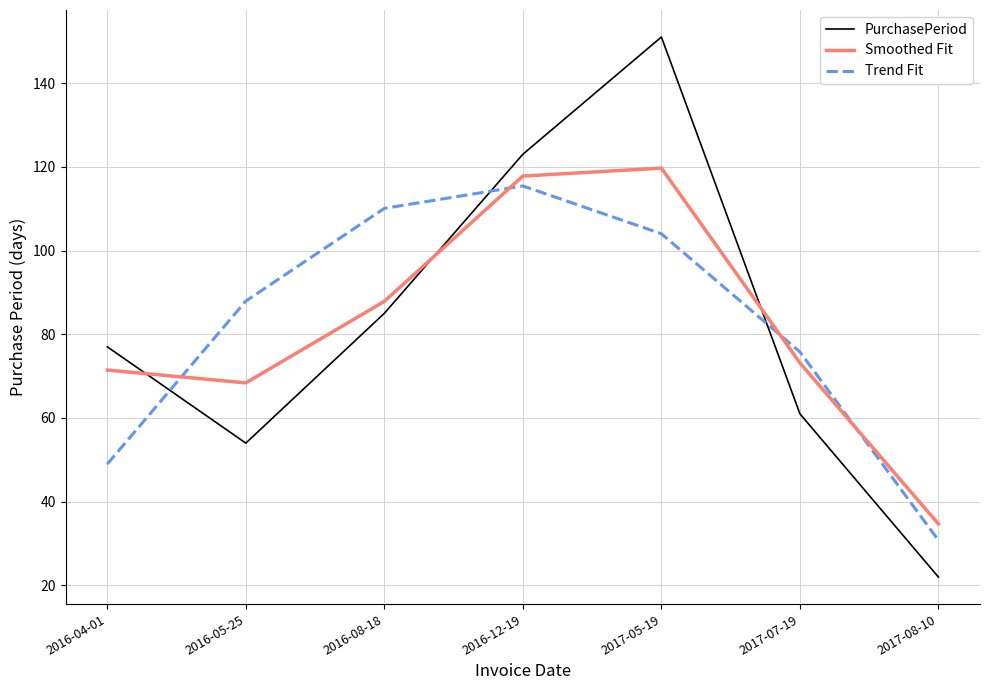

What is the difference between the maximum and second lowest values in the PurchasePeriod series?

97.0